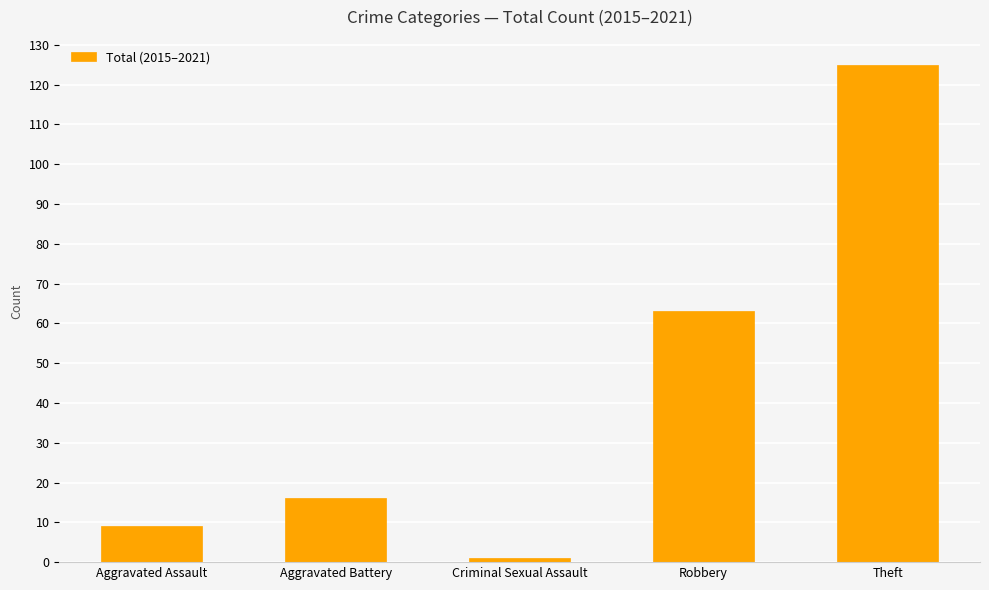

Are the bars horizontal?

No